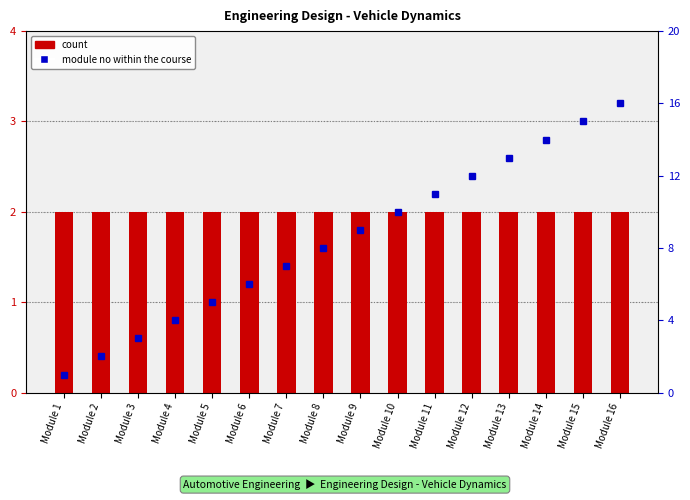

What is the average value of the module no (rank) series?

8